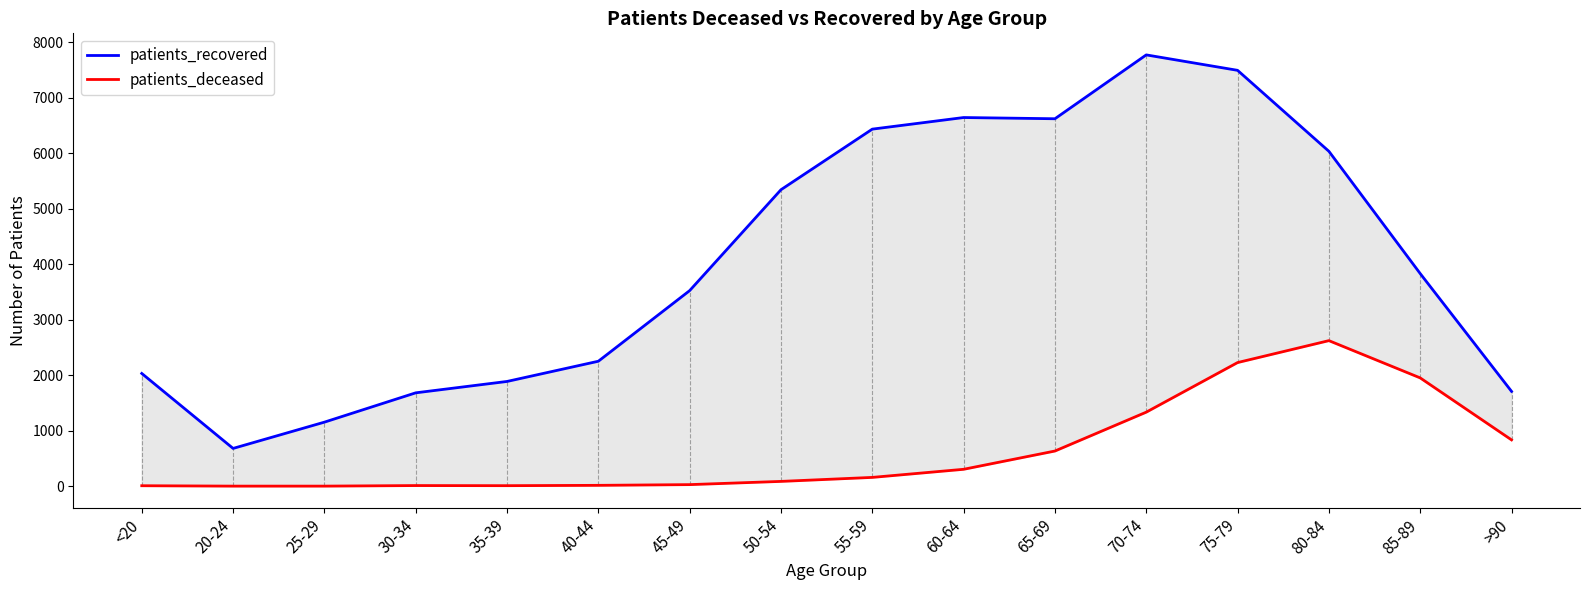

Which series has the widest spread of values?

patients_recovered